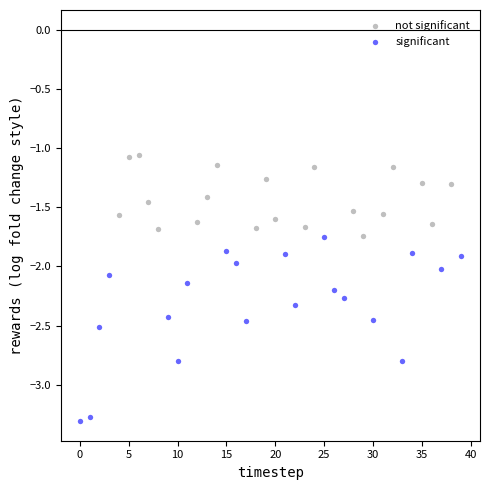

Which series reaches the maximum Y coordinate?

not significant